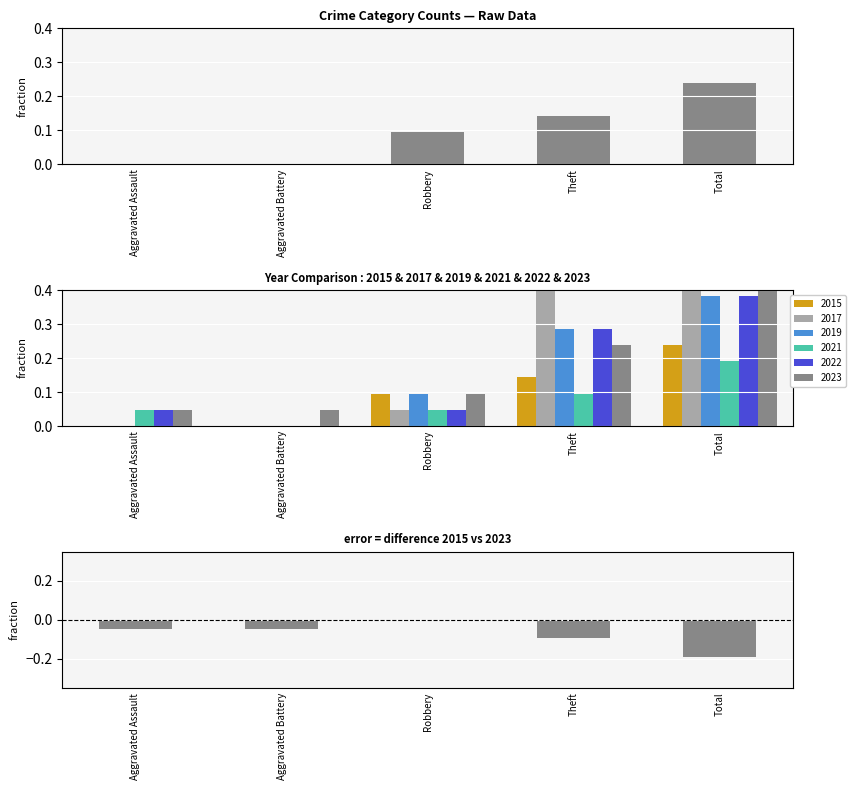

What is the difference between the second highest and minimum values?

0.1